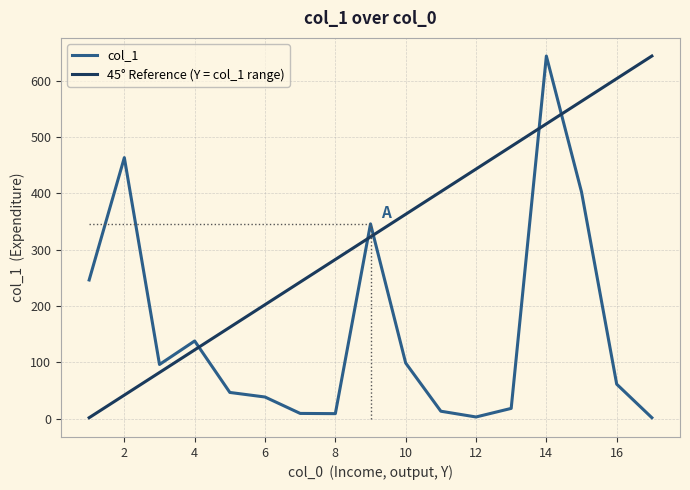

Where is the first local minimum?

3